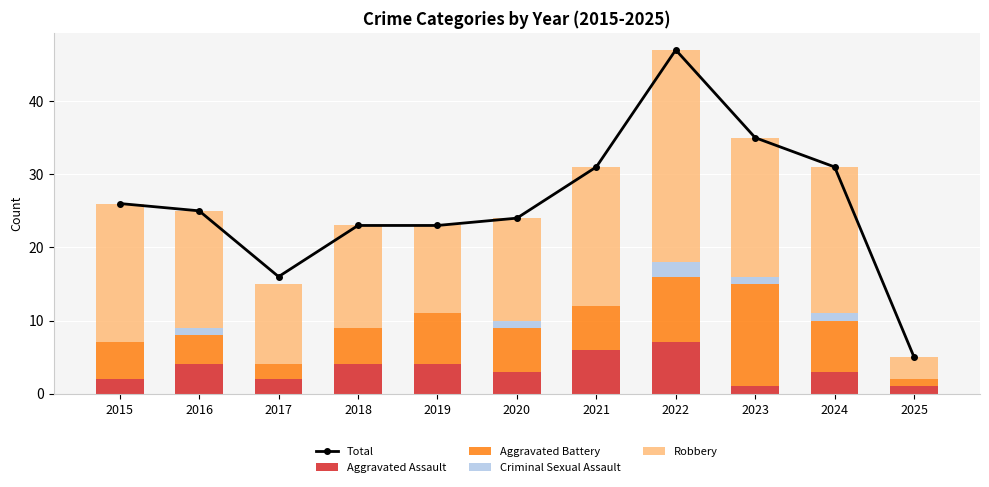

Which series changed the most between 2022 and 2023?

Total